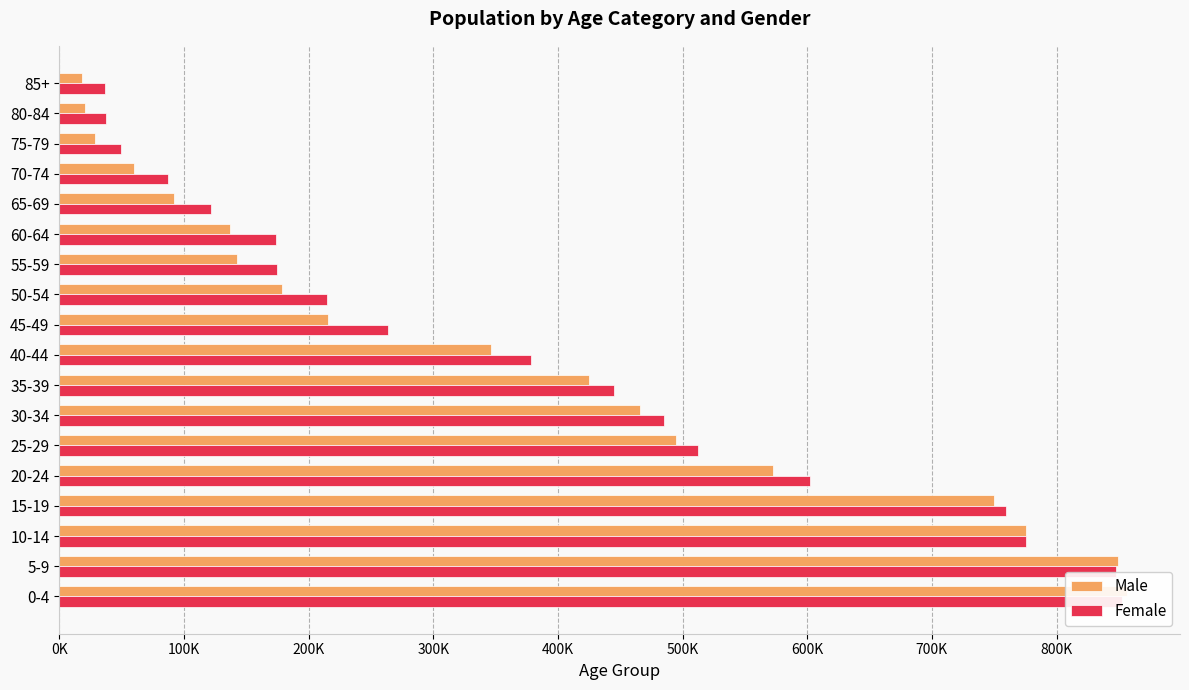

Between 30-34 and 50-54, which series saw the biggest shift?

Male